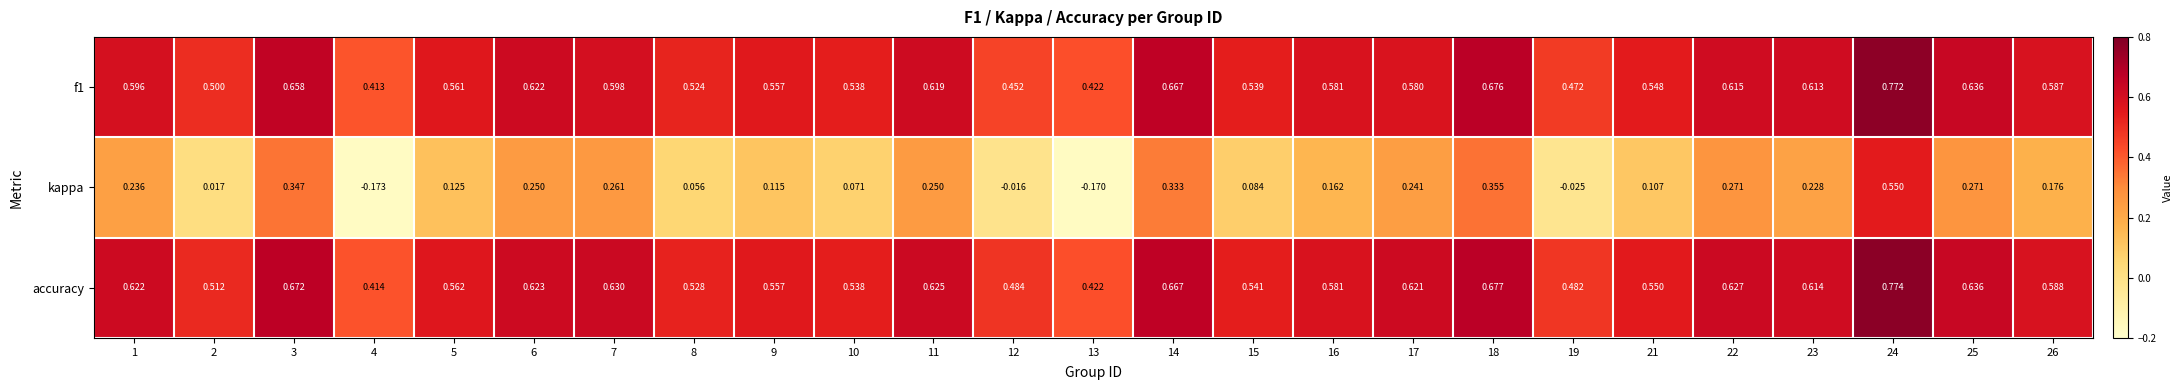

Which series has the largest total across all categories?

accuracy